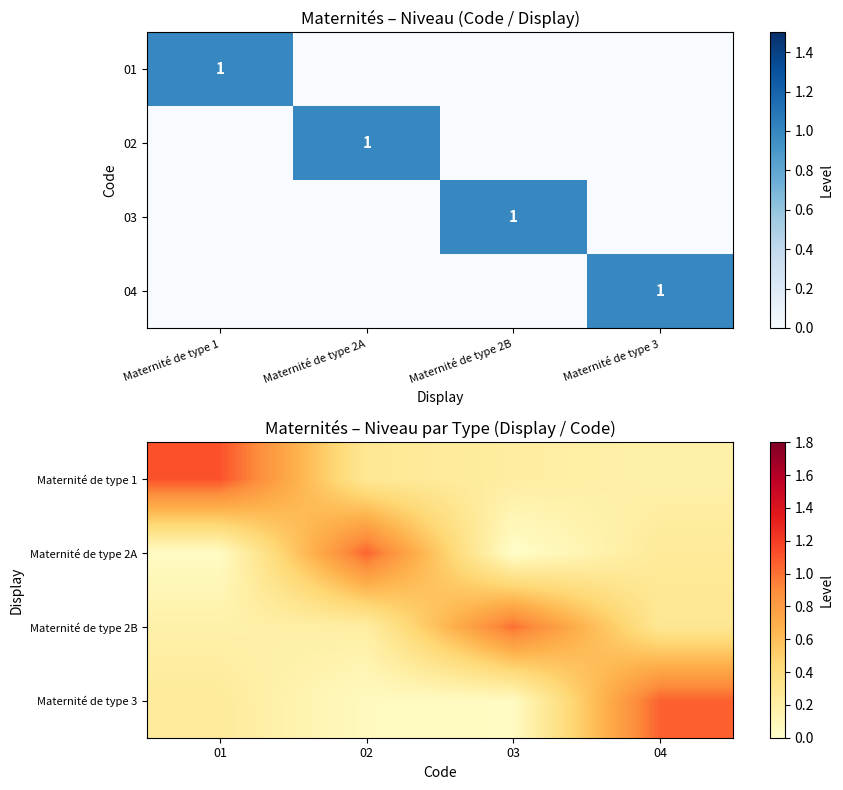

Which has a higher value, 03 or 04?

03